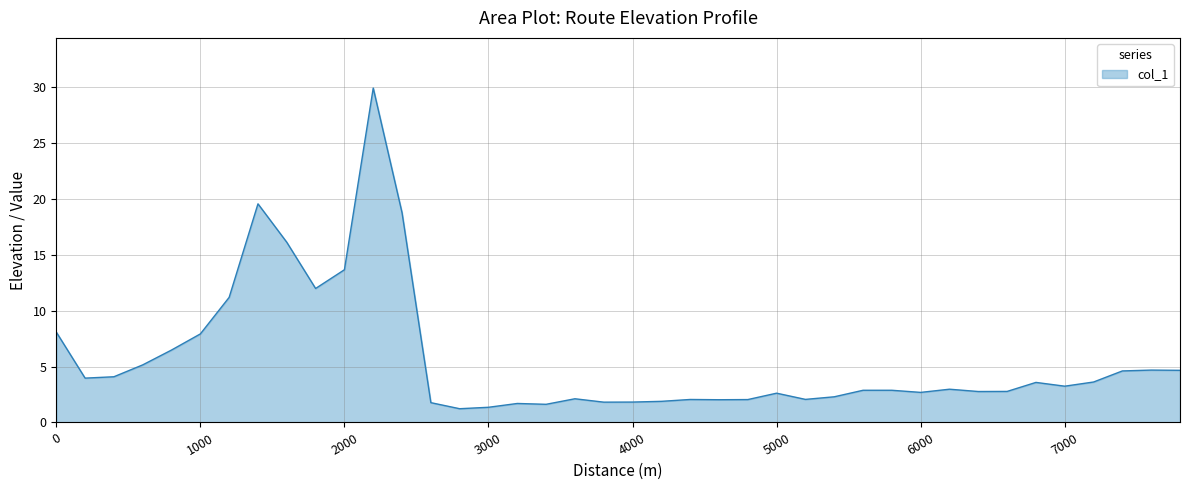

What is the sum of all values?

227.0